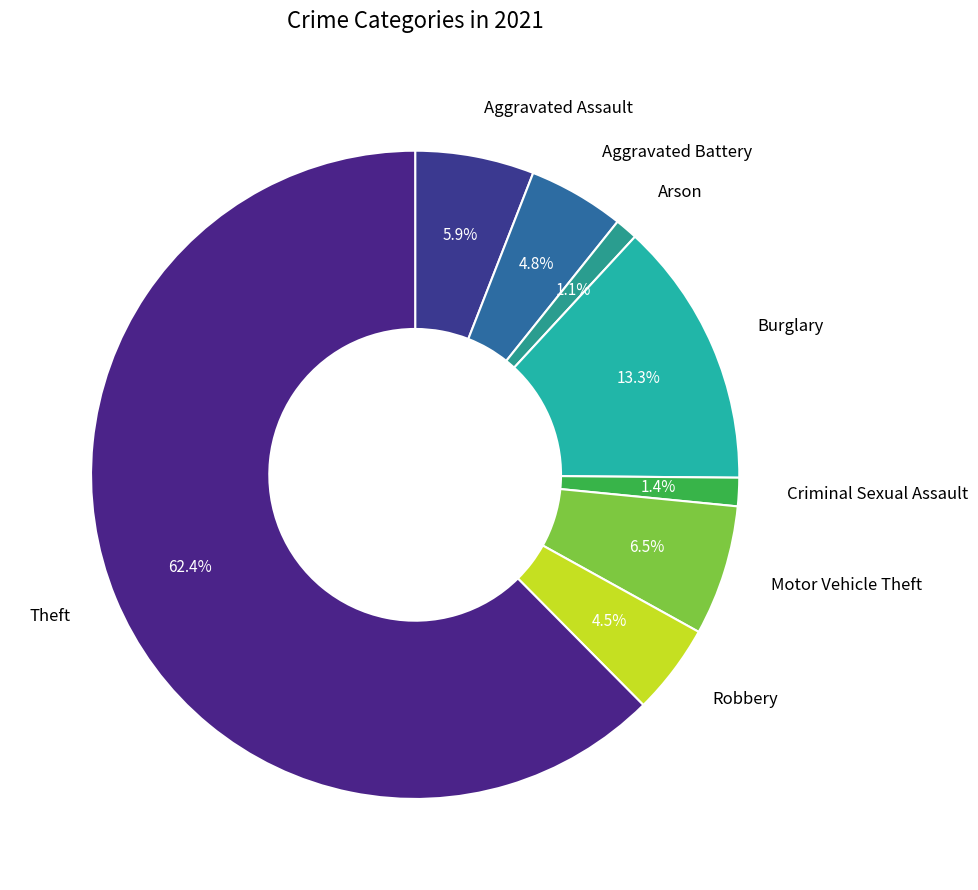

To the nearest percent, what portion does Arson represent?

1%